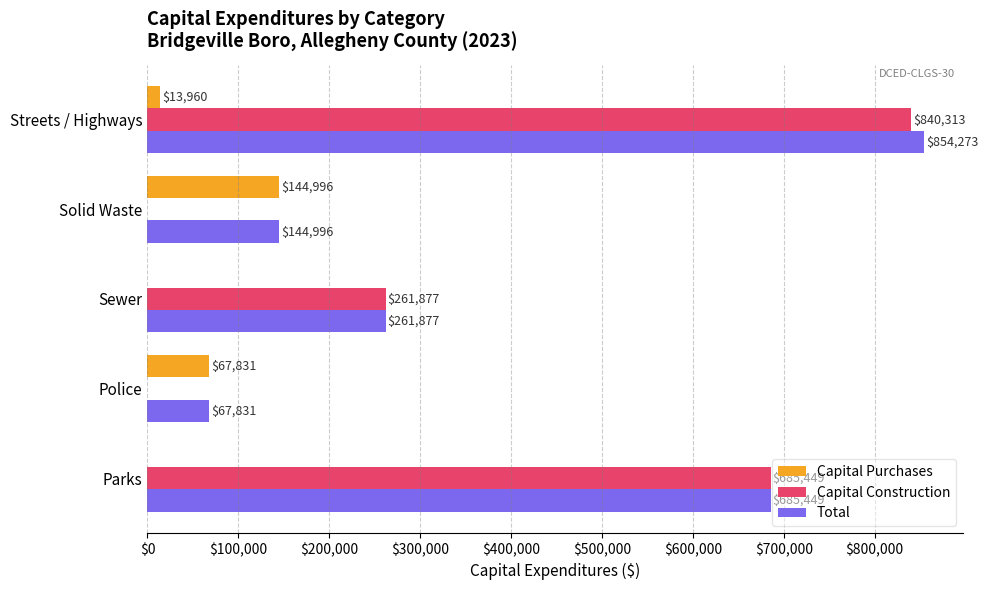

Between Solid Waste and Streets / Highways, which series saw the biggest shift?

Capital Construction